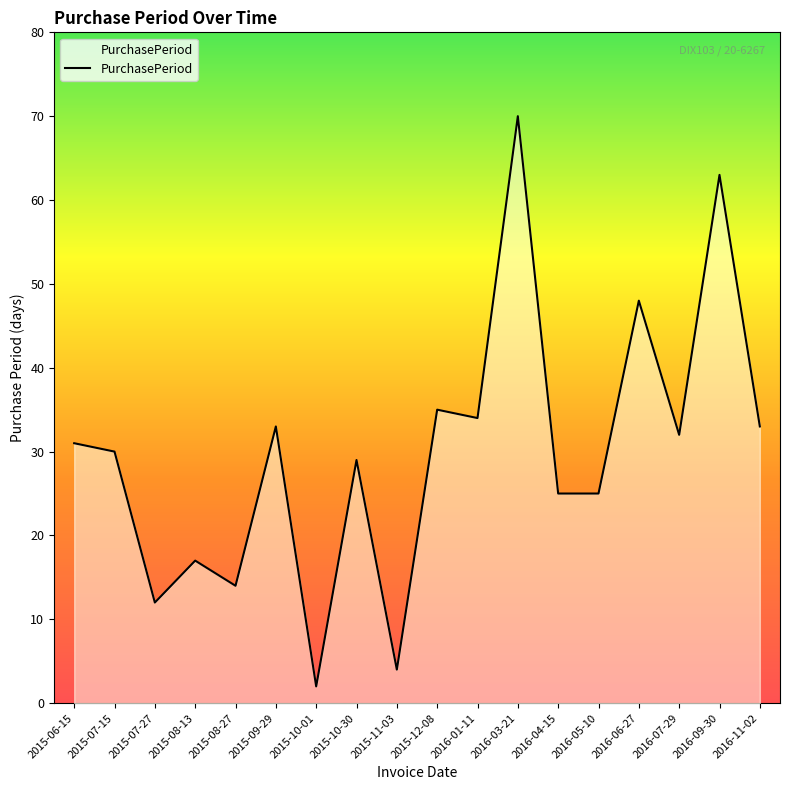

At which category does the data reach its first local peak?

2015-08-13